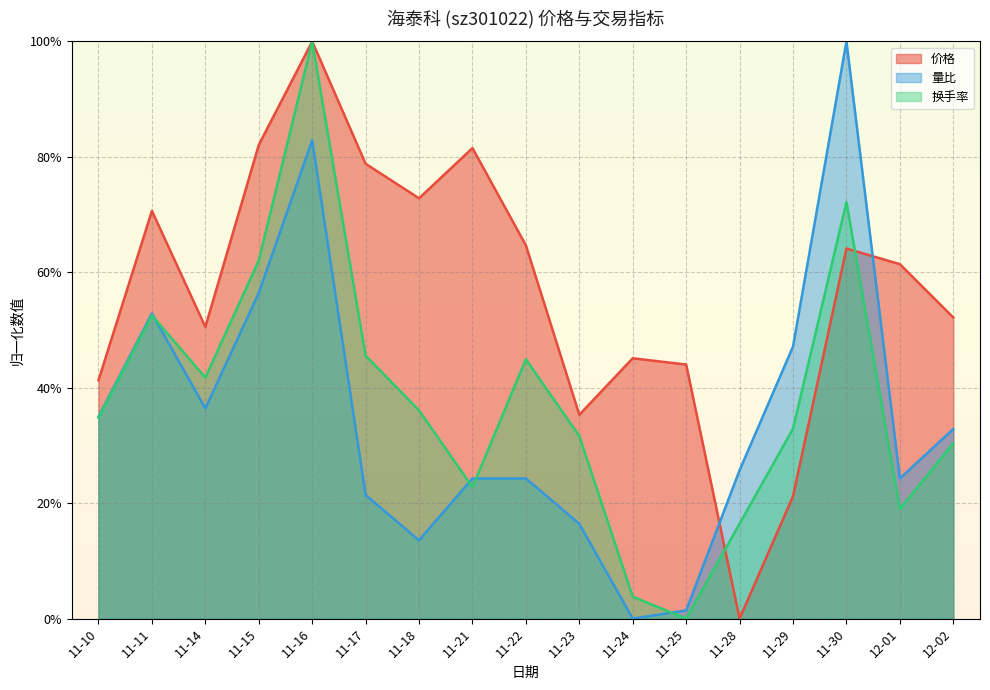

True or false: 换手率 has a value of 0.6 at 11-10.

False